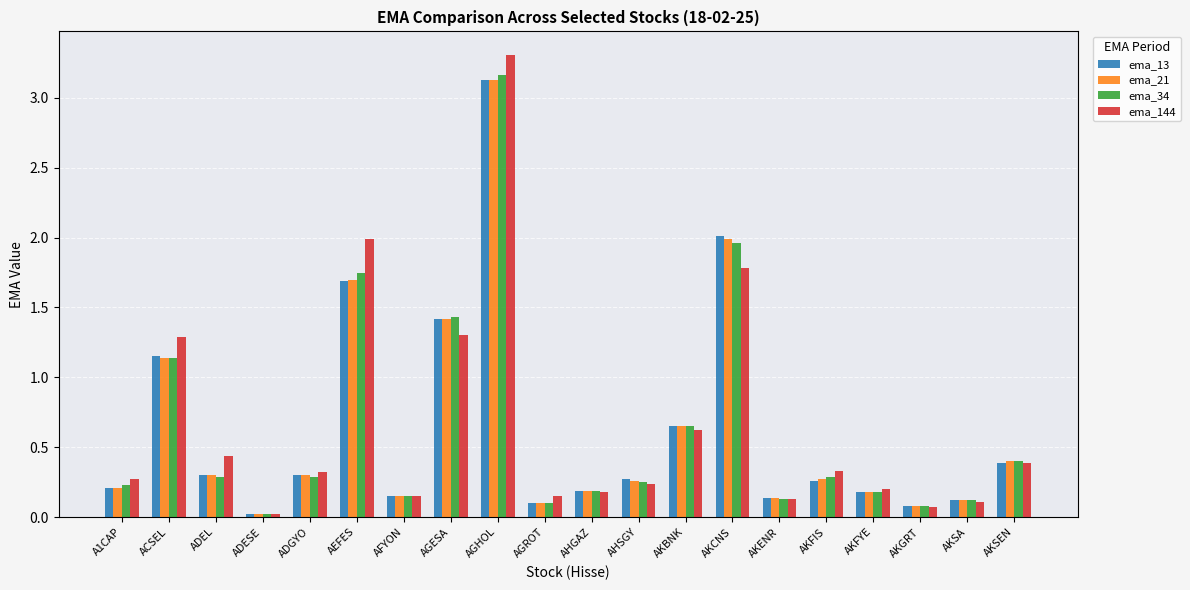

Which series has the largest range (max minus min)?

ema_144